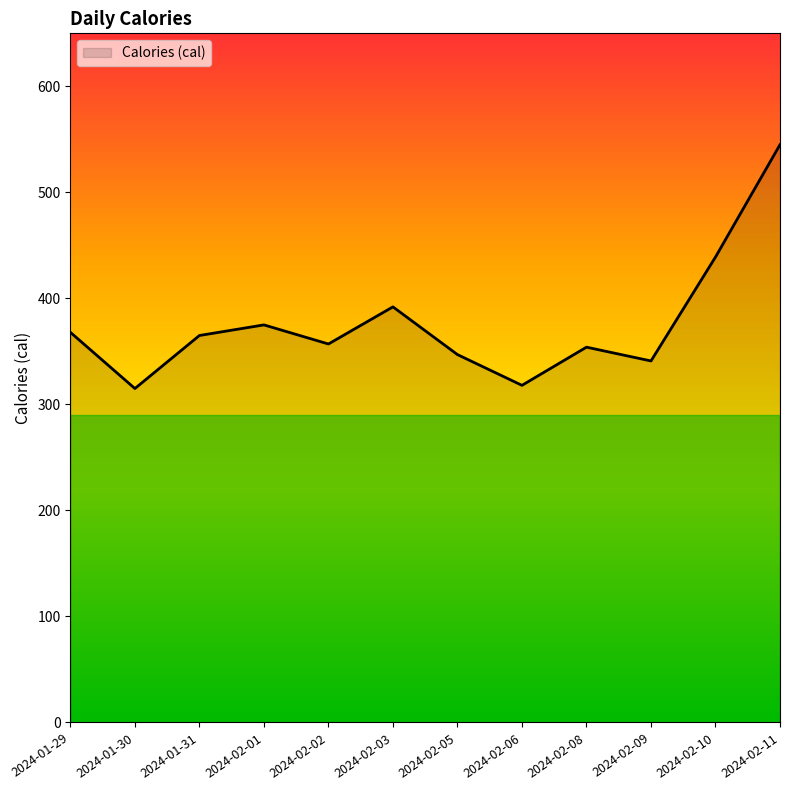

What position from the right is 2024-02-02?

8